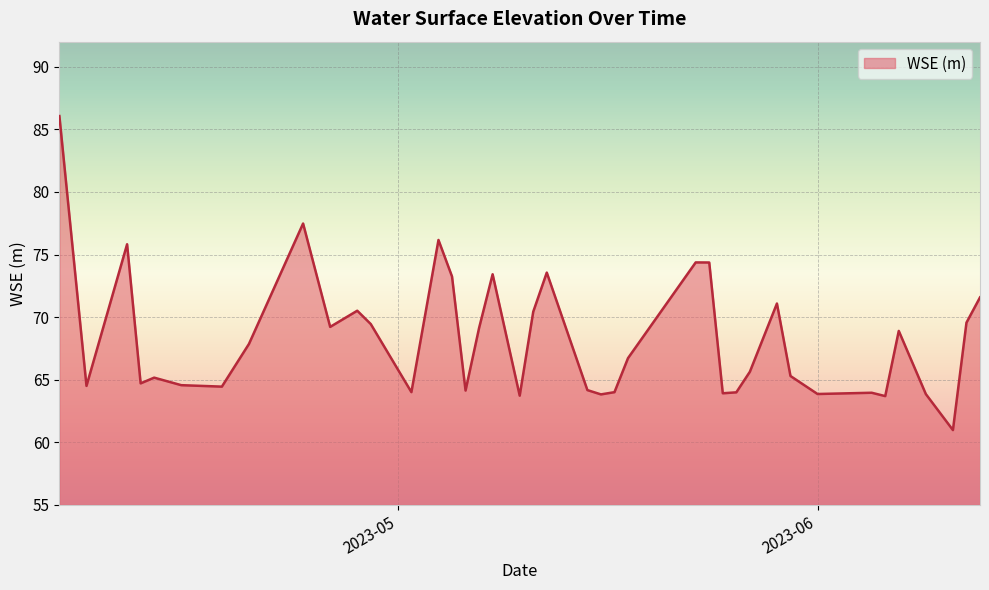

What is the greatest value displayed?

86.1